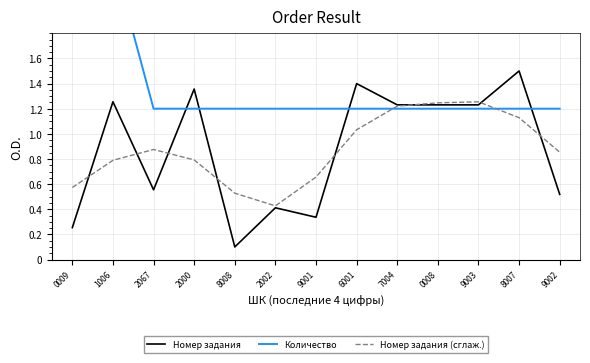

Which category has the highest value in the Номер задания series?

8007